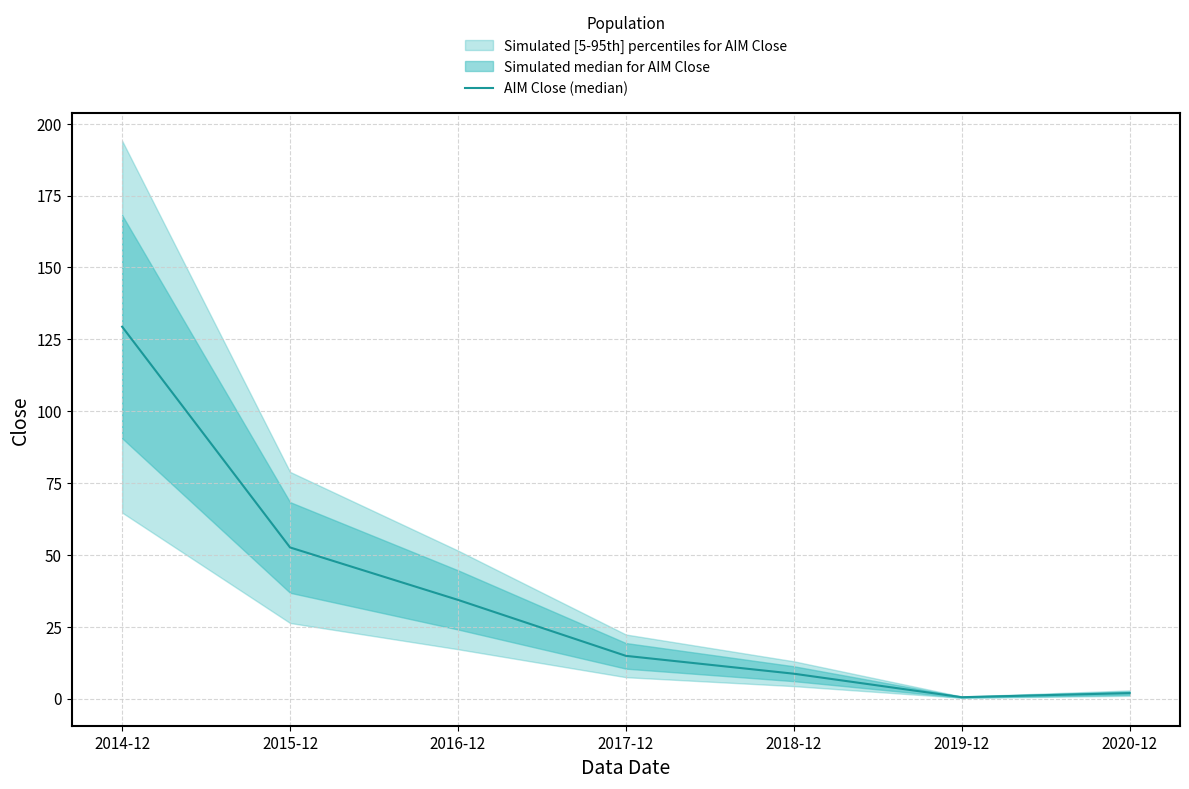

What is the value of the 7th point from the left?

1.9